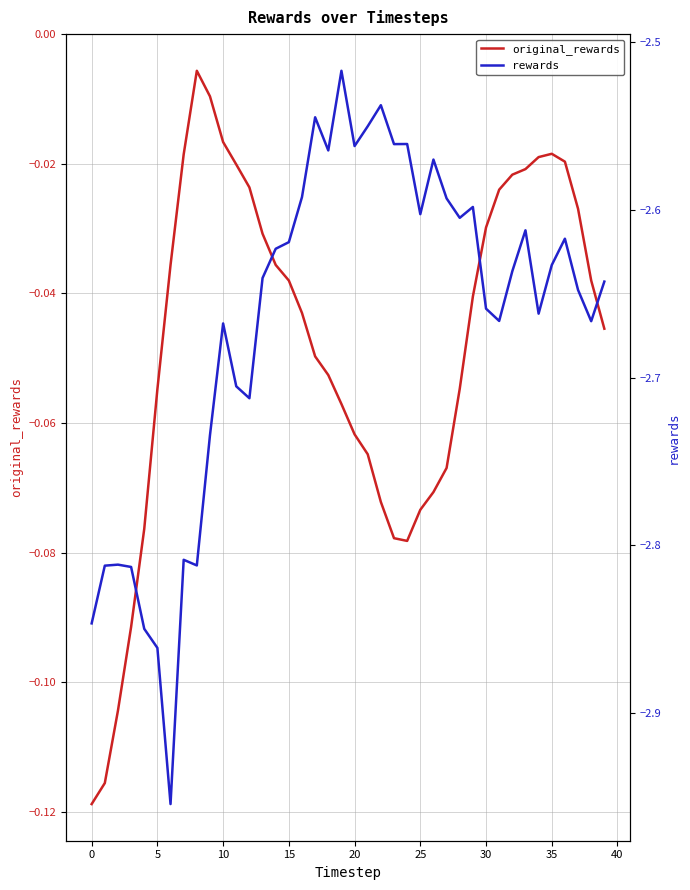

What is the difference between the maximum and minimum values in the rewards series?

0.4